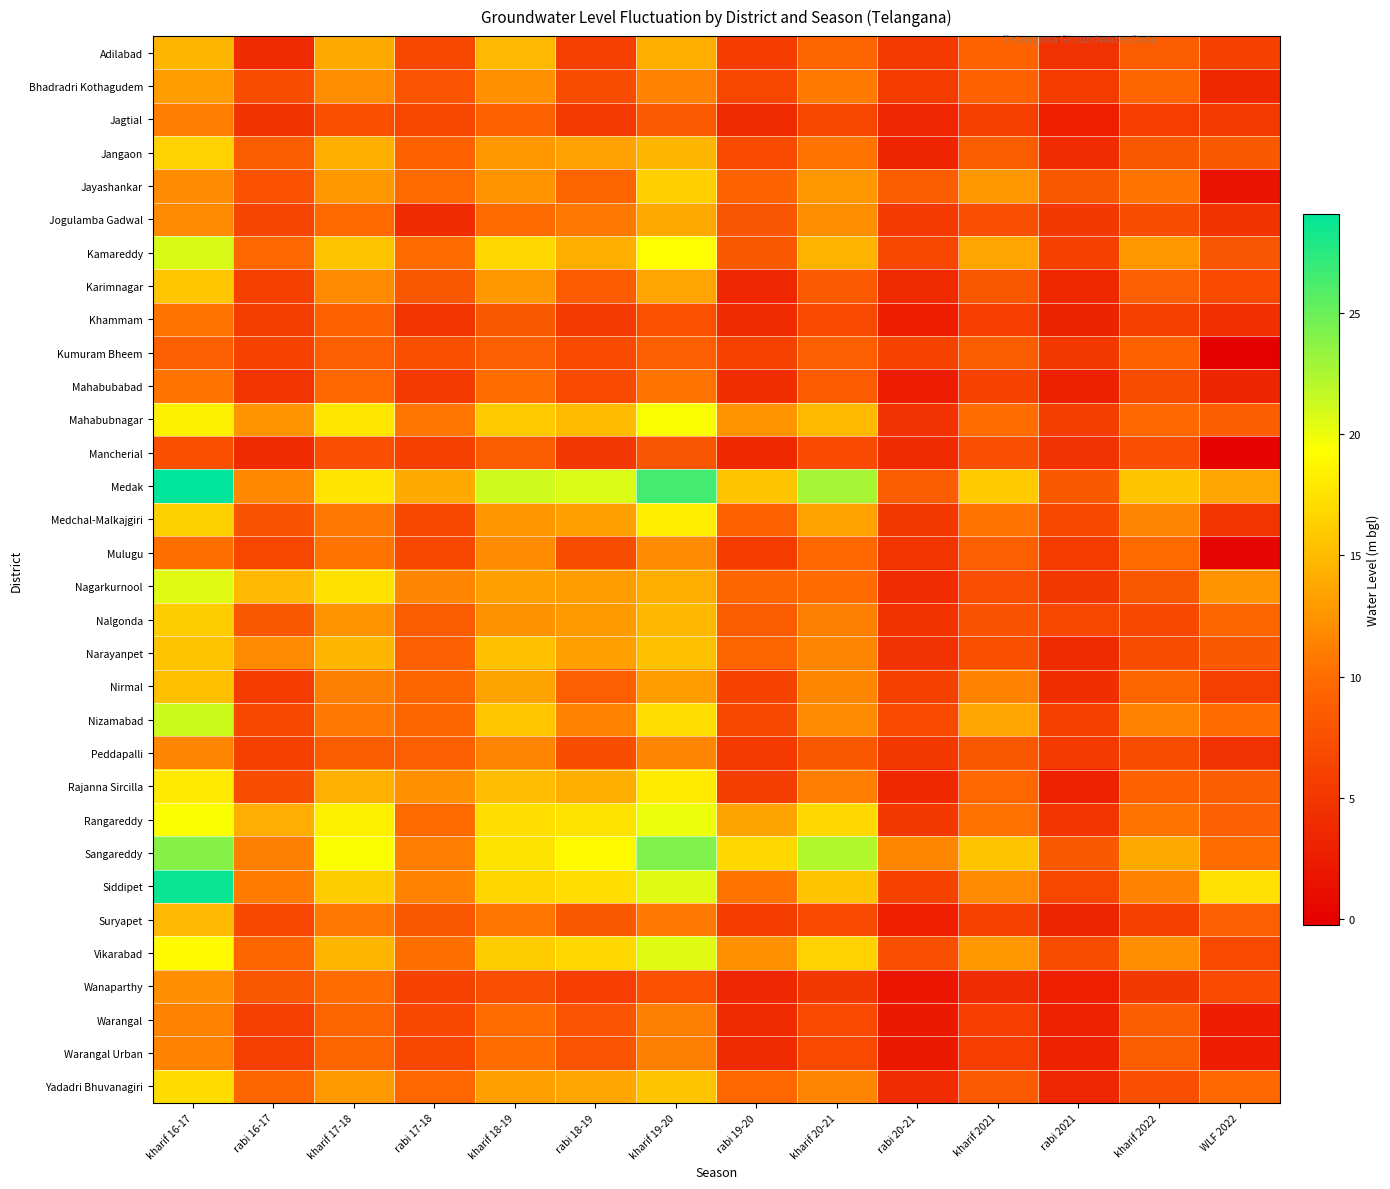

Between rabi 17-18 and rabi 19-20, which is larger?

rabi 17-18